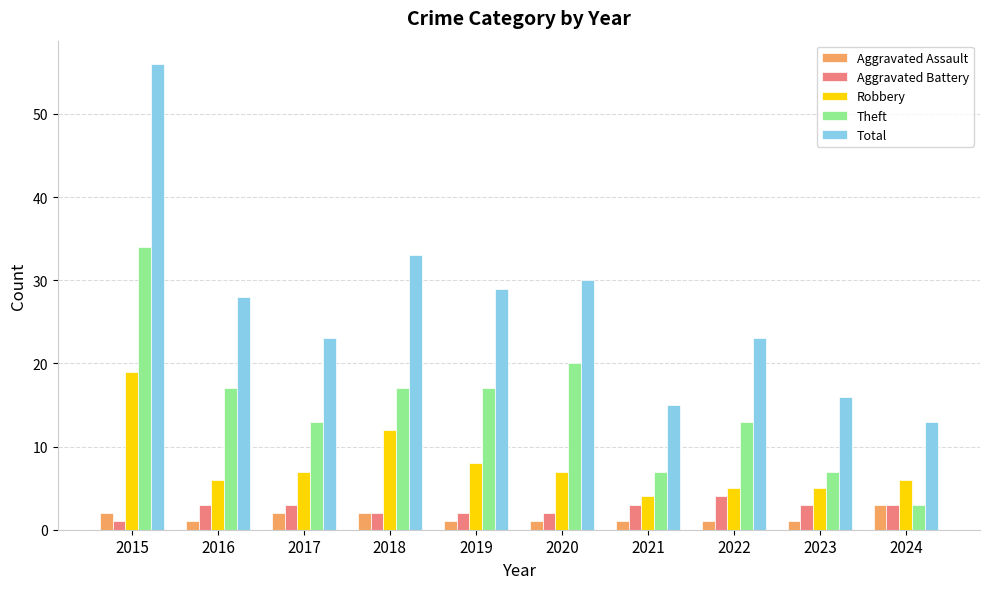

The Aggravated Assault series shows 1 at 2021. True or false?

True